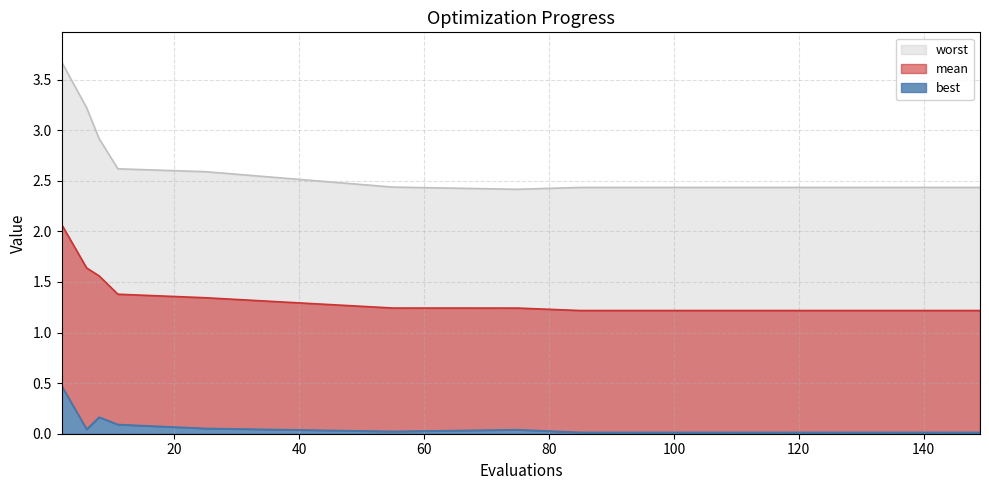

True or false: mean has more than 1 interior local peaks.

False